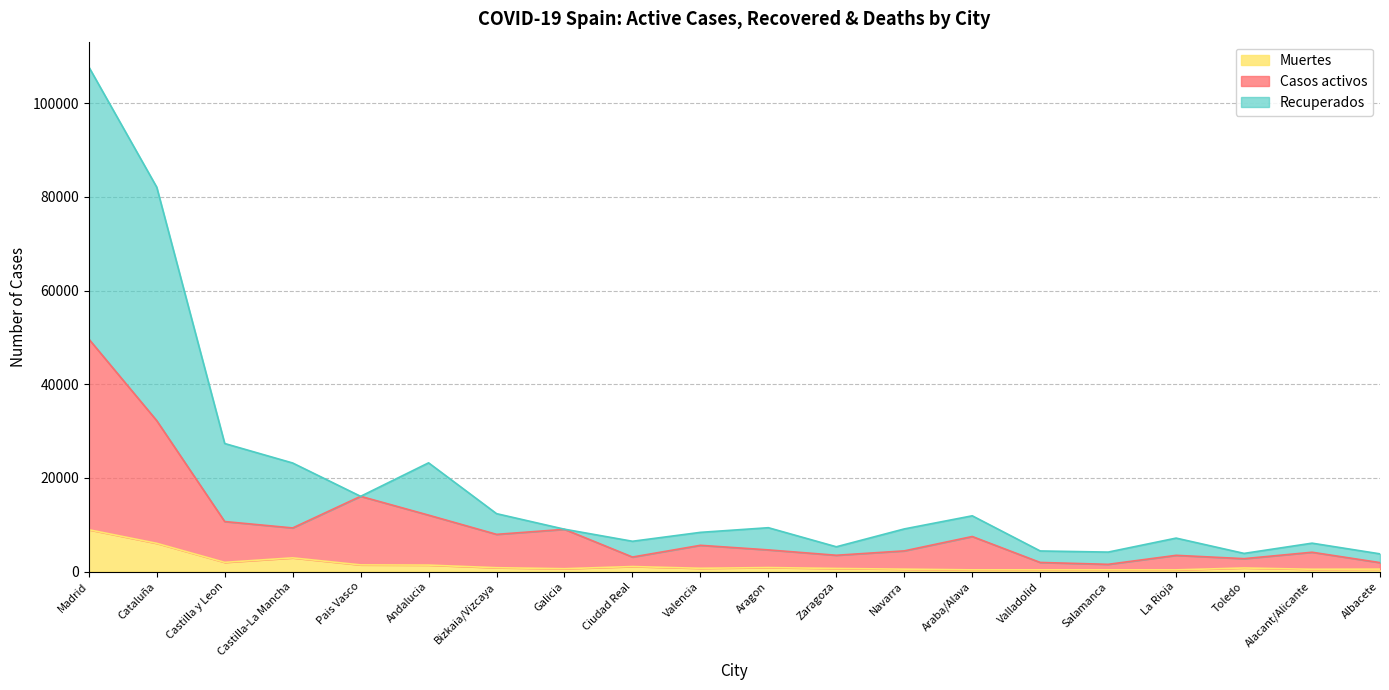

At which category does Recuperados reach its first local peak?

Andalucia